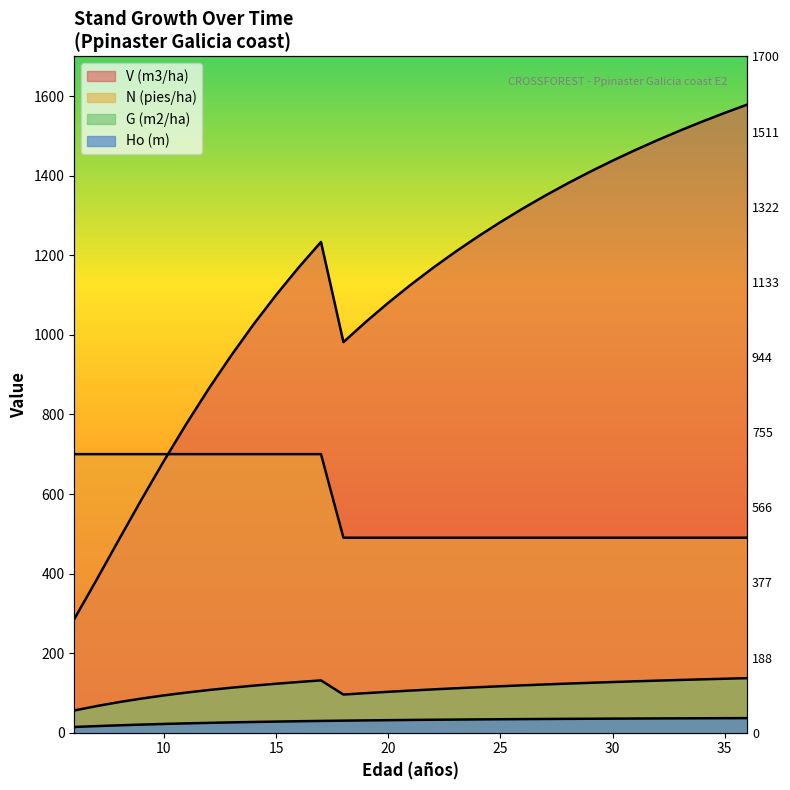

The value of G (m2/ha) at 23 is 111.6. True or false?

True